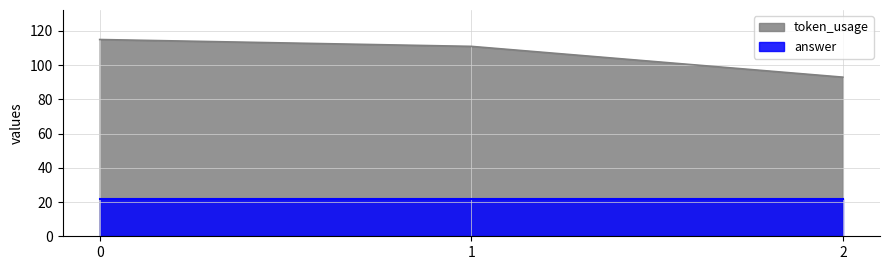

What is the difference between the values at 0 and 1?

4